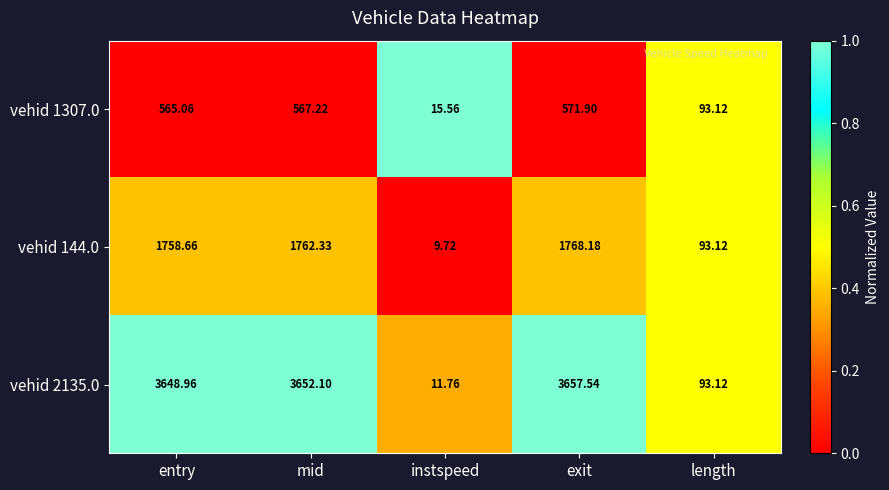

At which category does the chart reach its minimum across all series?

instspeed